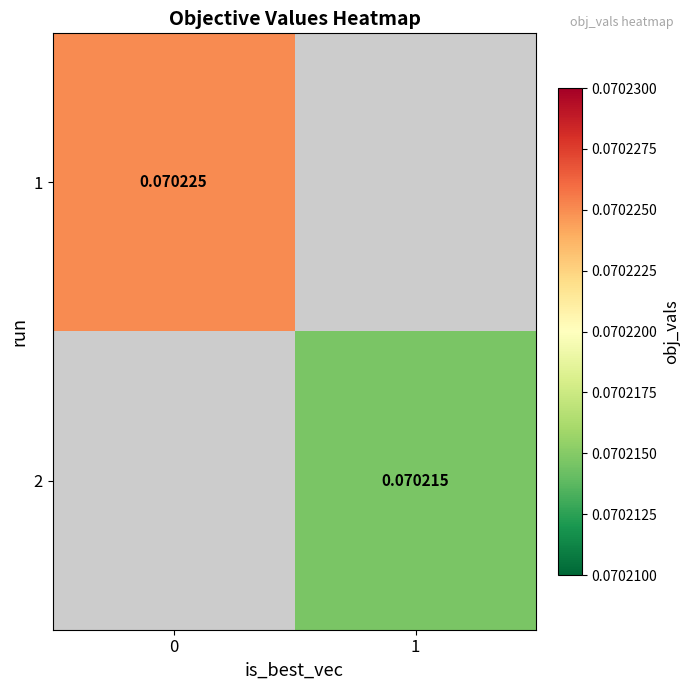

Is the value of 2 at 1 greater than the value of 1 at 0?

No